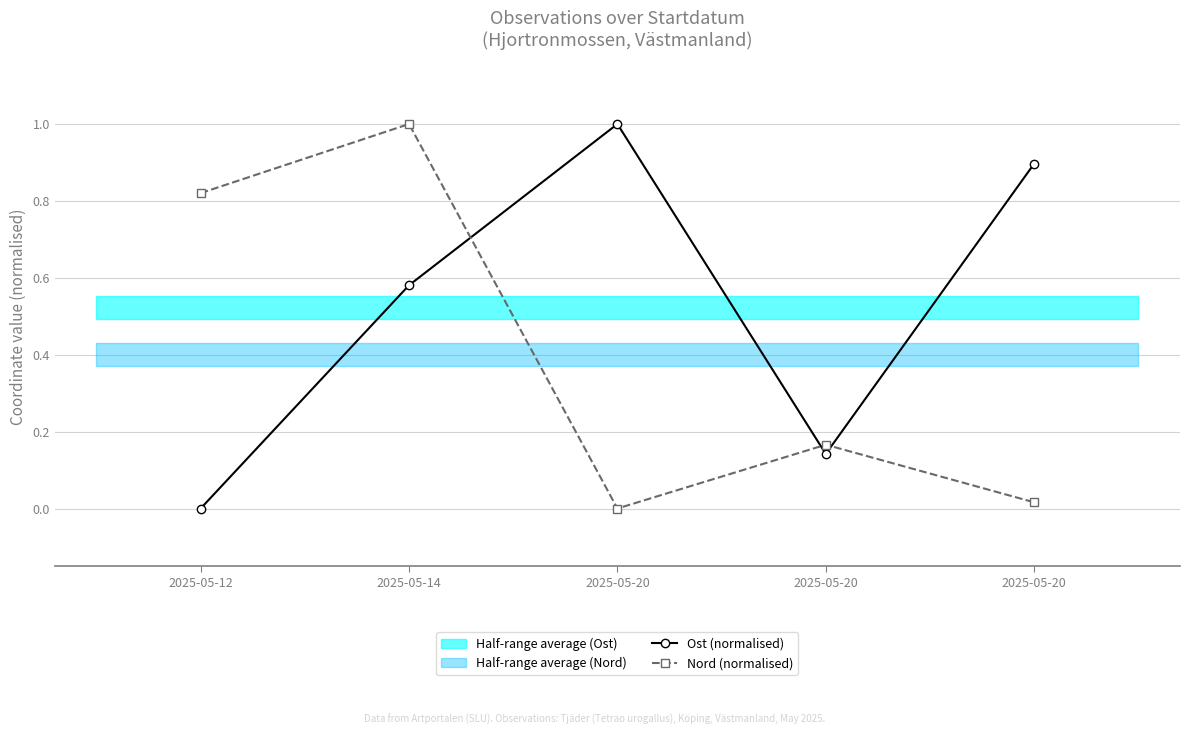

True or false: Nord (normalised) and Ost (normalised) intersect in this chart.

True